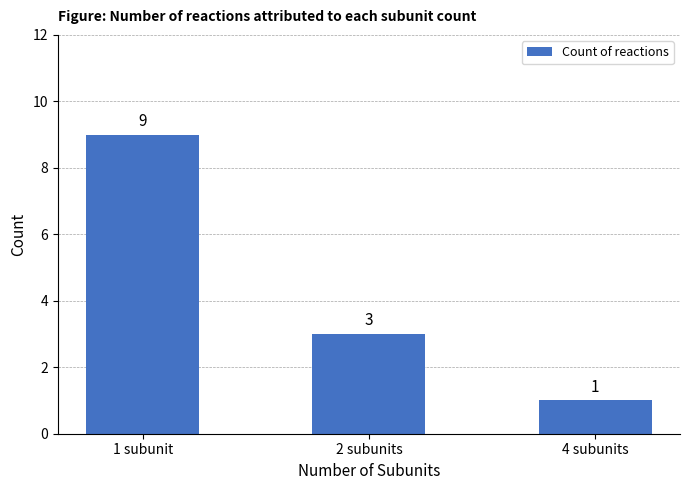

Where does the data first go above 3?

1 subunit